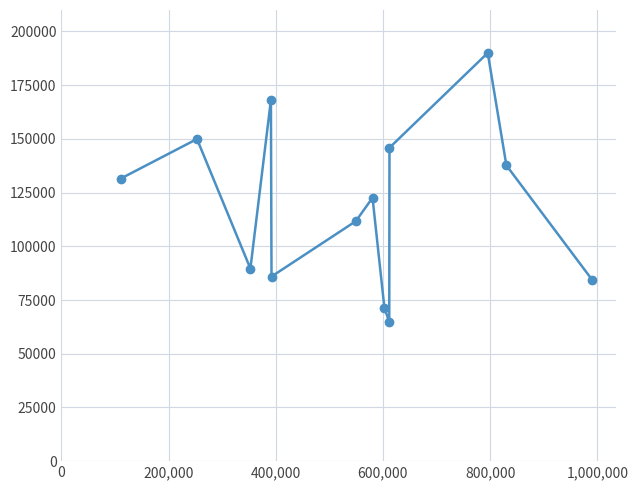

What is the value of the 8th point from the left?

71478